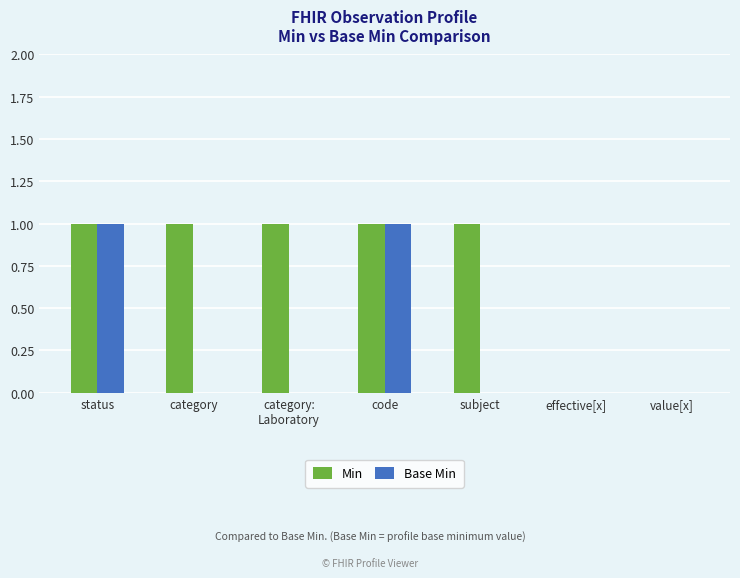

Which series has the largest total across all categories?

Min